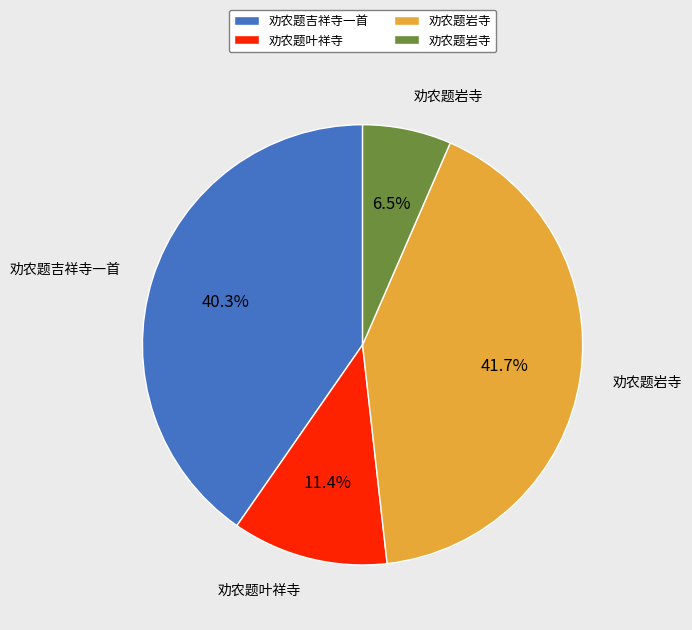

Is there any slice that represents more than half of the pie?

No